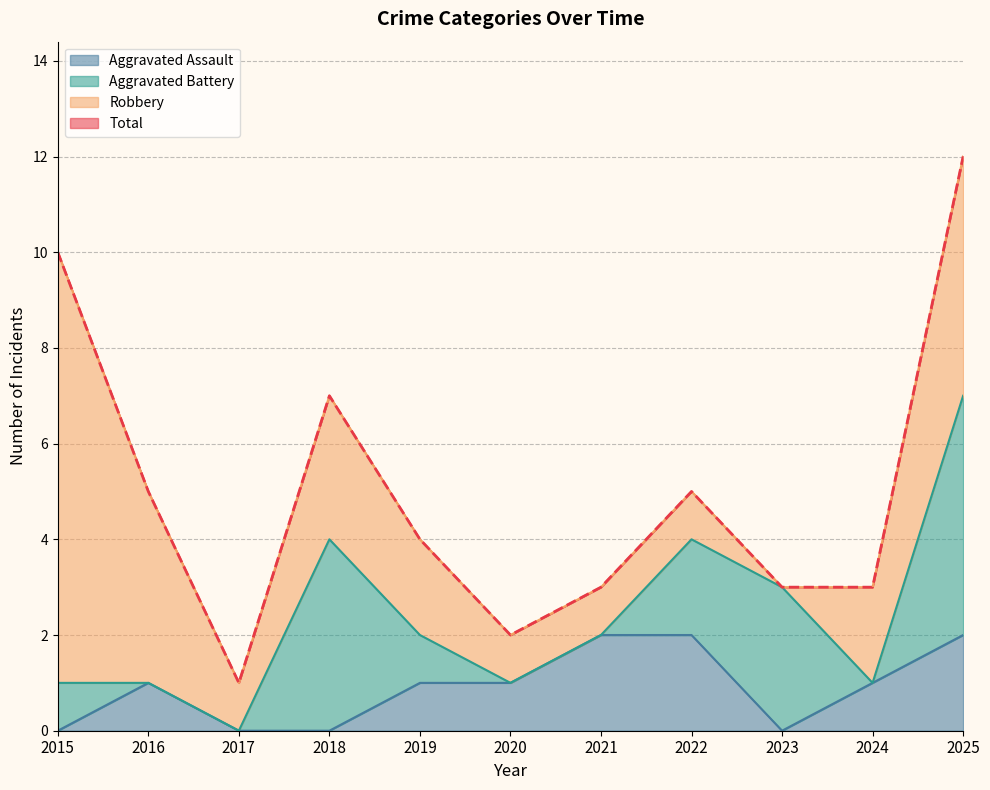

True or false: Aggravated Assault and Total intersect in this chart.

False